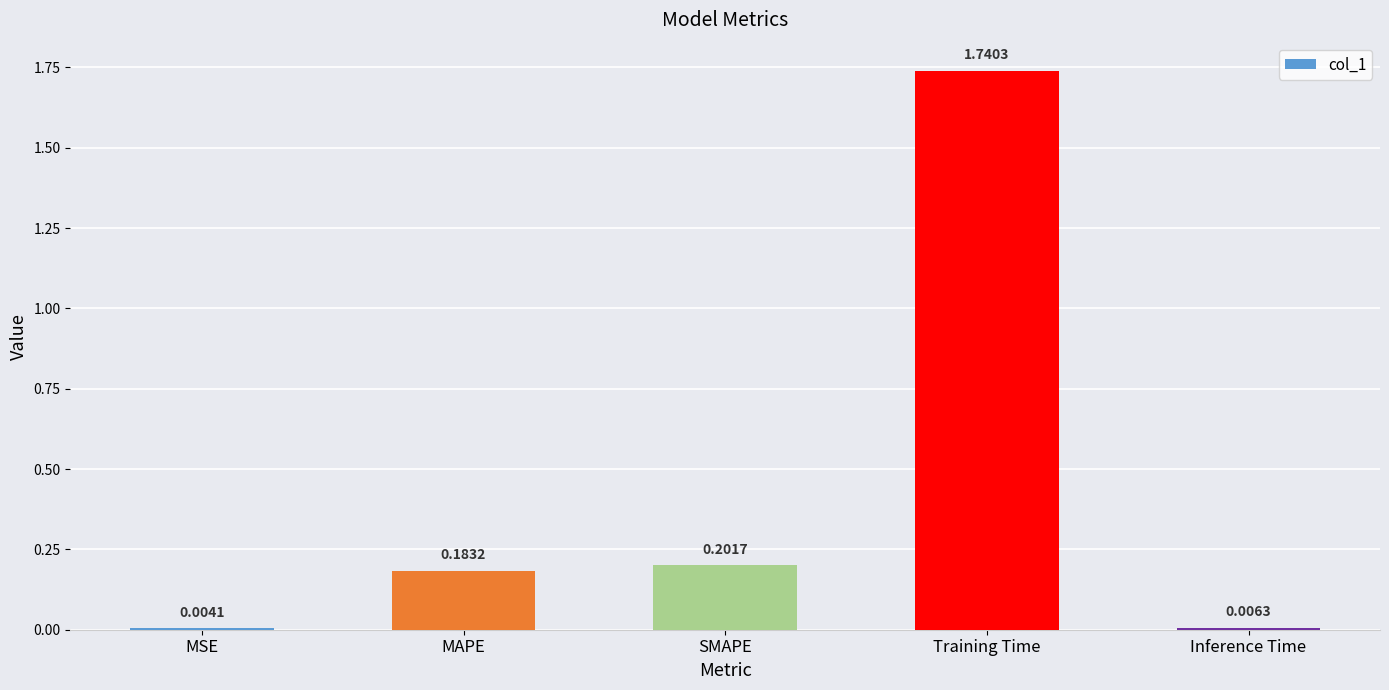

Which has a higher value, Training Time or Inference Time?

Training Time